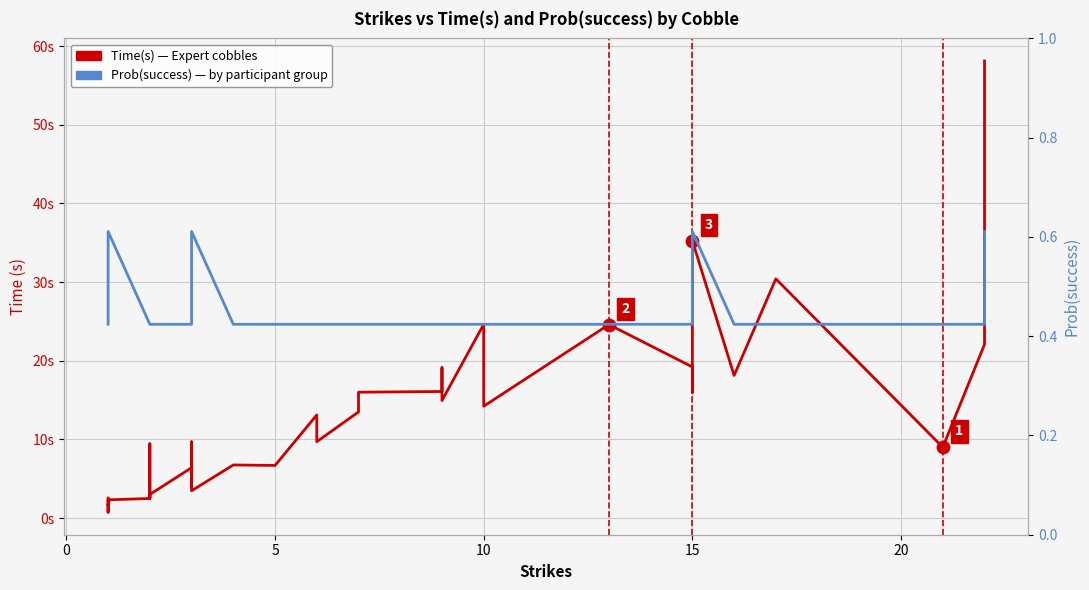

Is the value of Time(s) at 15 greater than the value of Prob(success) at 0?

Yes